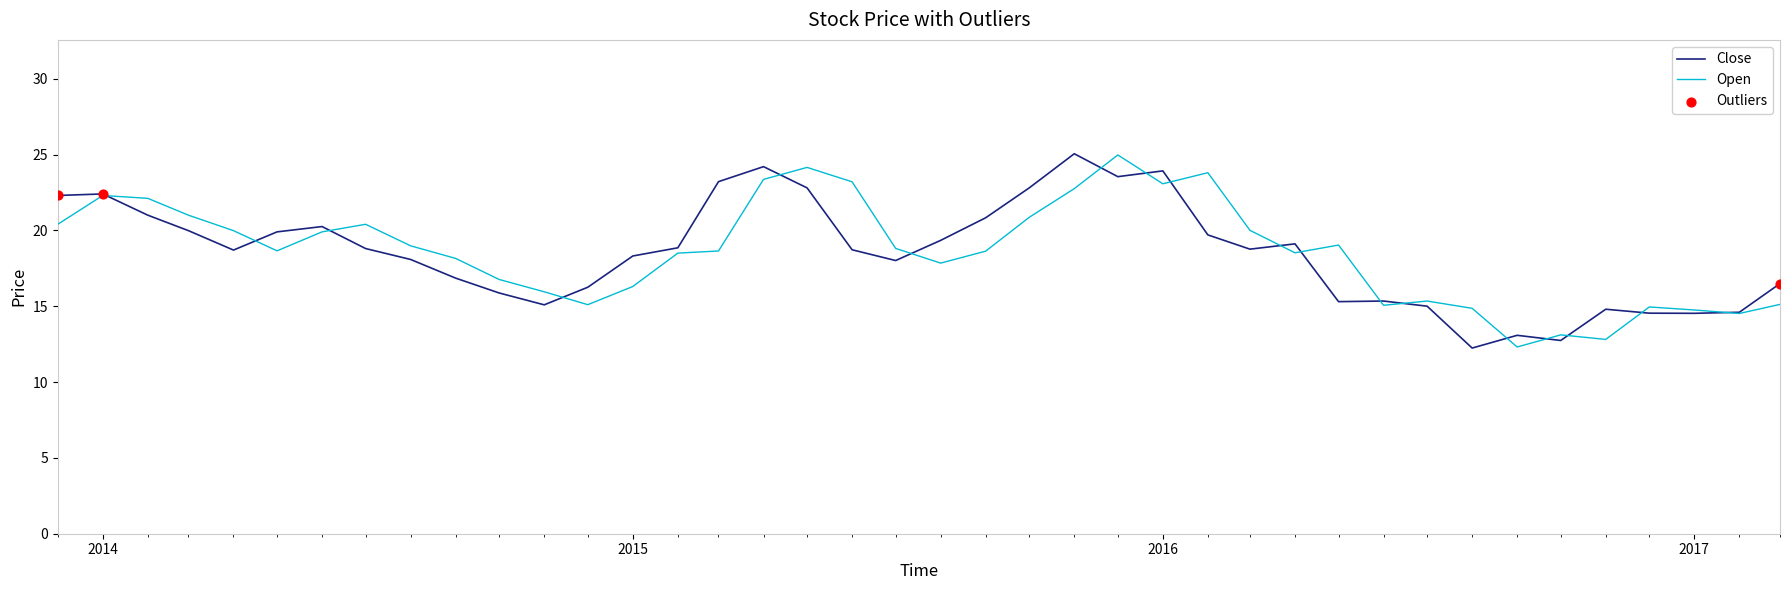

What is the lowest value of the Open series?

12.3